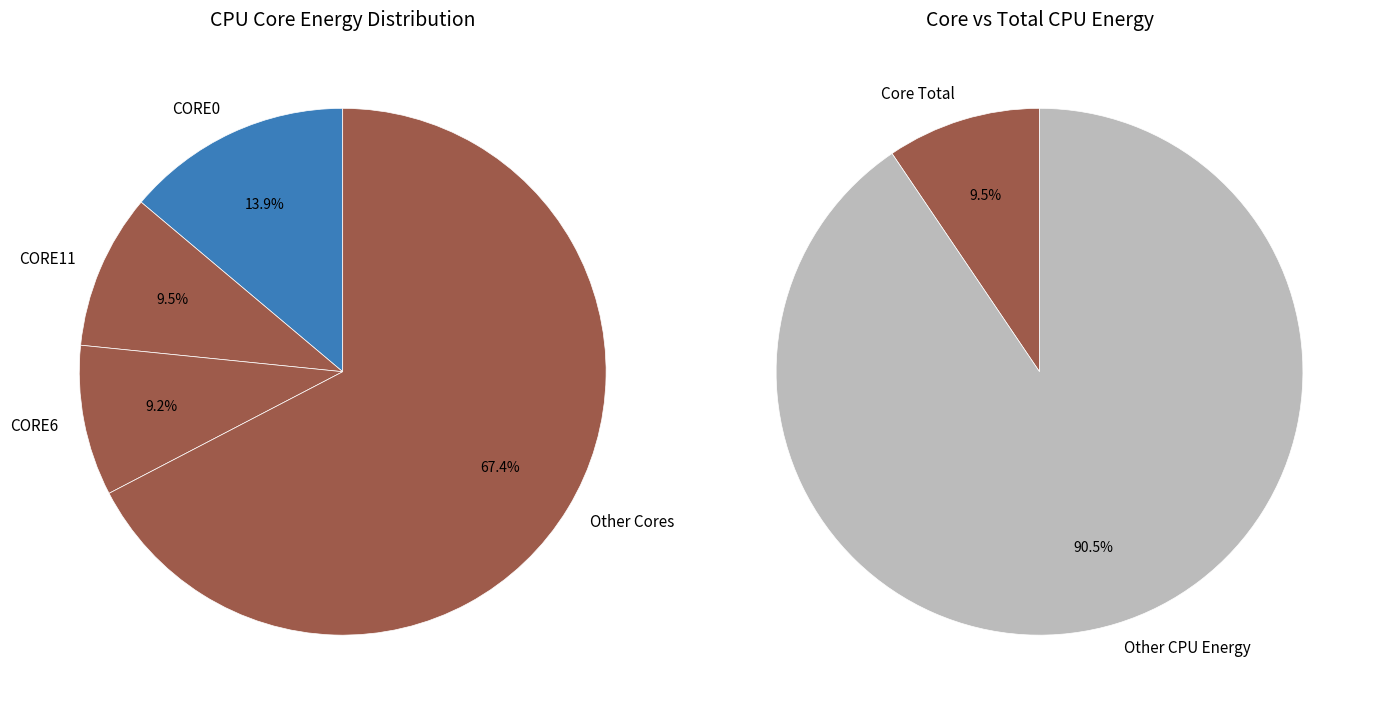

The 199 slice represents 8% of the pie. True or false?

False